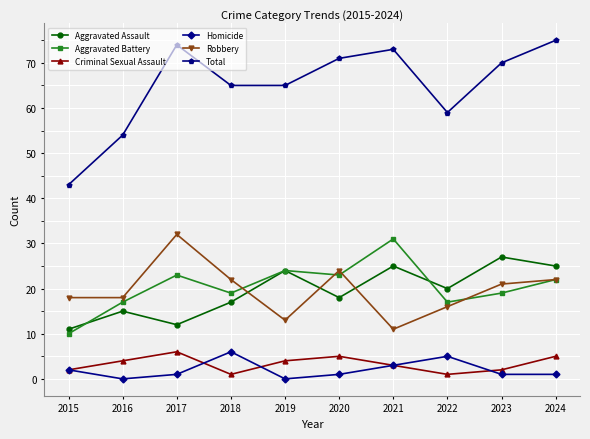

True or false: Total and Criminal Sexual Assault cross at least once.

False